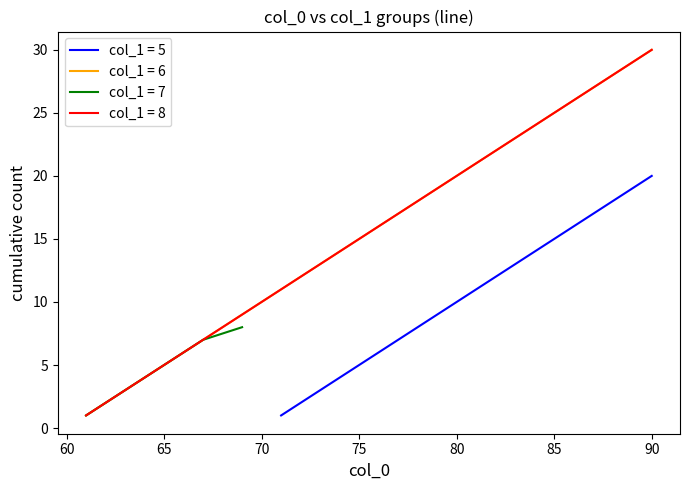

Does the chart have visible grid lines?

No